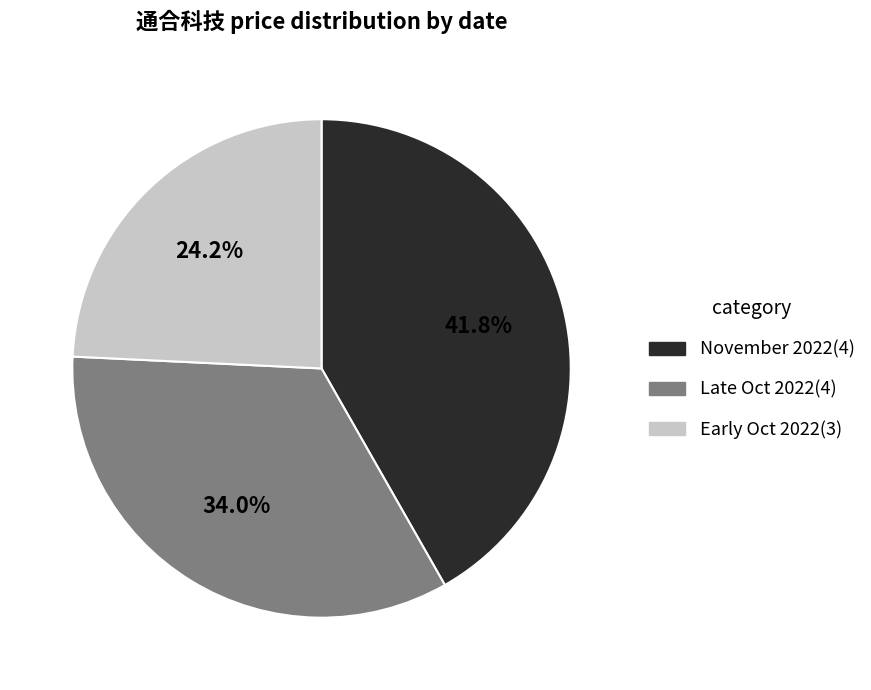

How many slices are in this pie chart?

3